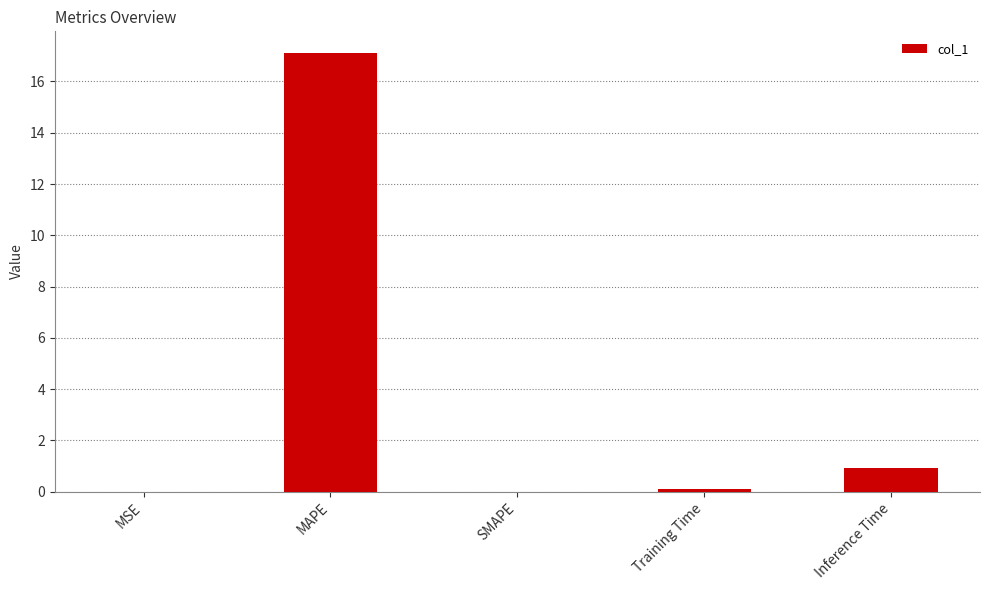

What is the sum of all values?

18.1